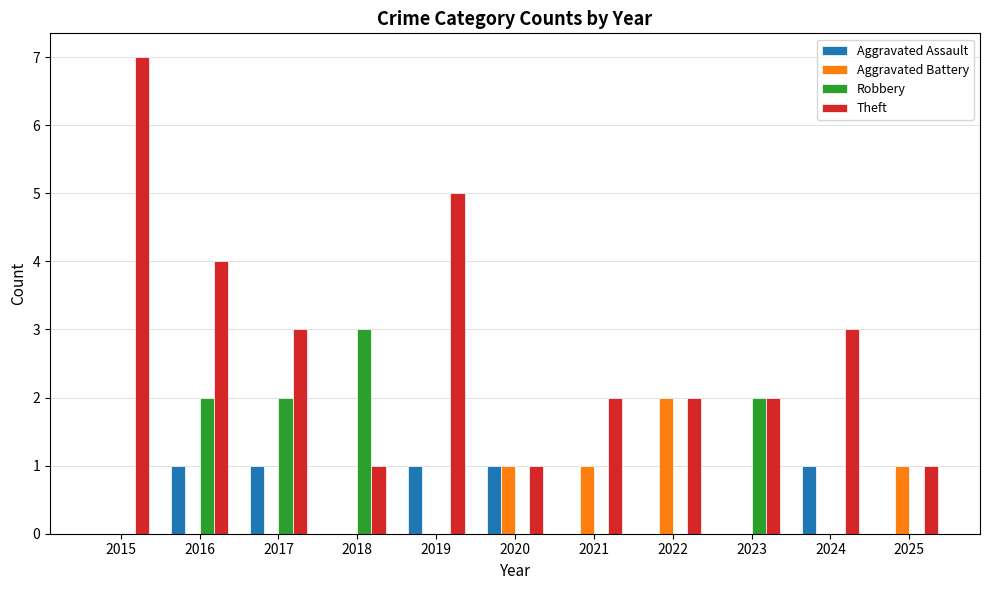

Reading right to left, list all the values displayed in this chart.

Aggravated Assault: 2025=0	2024=1	2023=0	2022=0	2021=0	2020=1	2019=1	2018=0	2017=1	2016=1	2015=0
Aggravated Battery: 2025=1	2024=0	2023=0	2022=2	2021=1	2020=1	2019=0	2018=0	2017=0	2016=0	2015=0
Robbery: 2025=0	2024=0	2023=2	2022=0	2021=0	2020=0	2019=0	2018=3	2017=2	2016=2	2015=0
Theft: 2025=1	2024=3	2023=2	2022=2	2021=2	2020=1	2019=5	2018=1	2017=3	2016=4	2015=7